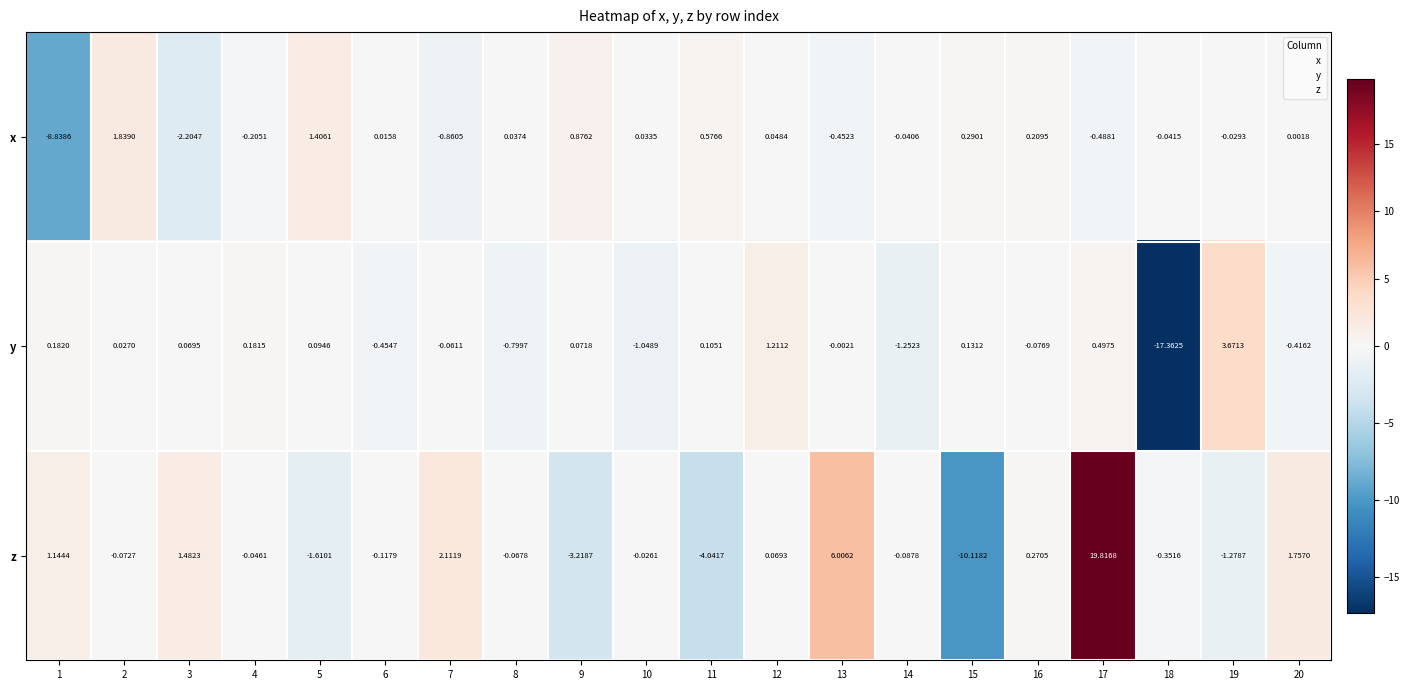

Which series has the largest range (max minus min)?

z